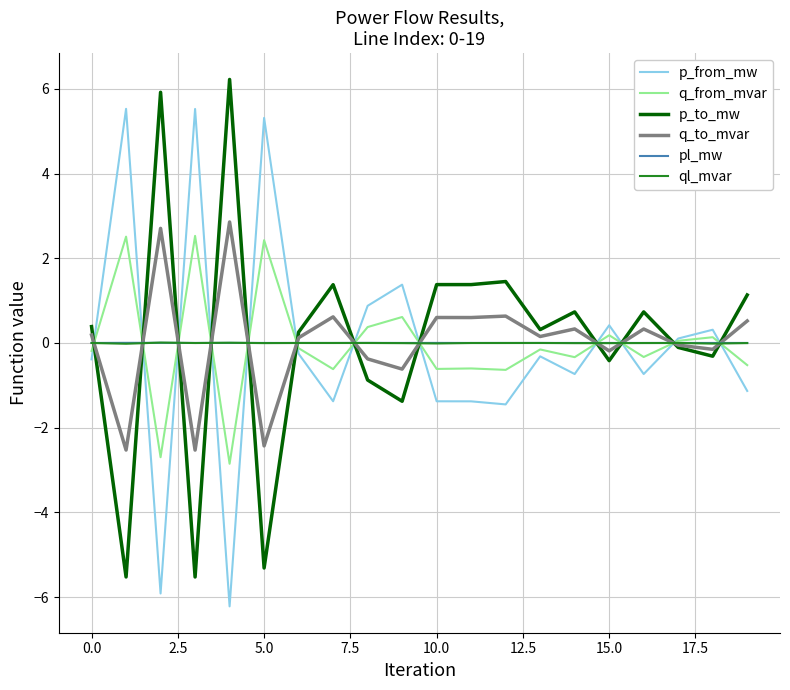

True or false: p_from_mw and p_to_mw cross at least once.

True